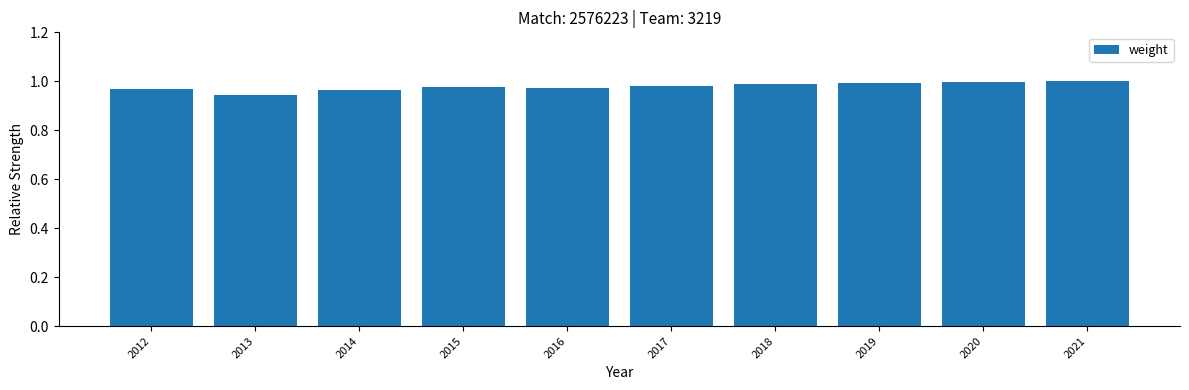

What is the sum of the values at 2015 and 2012?

1.9